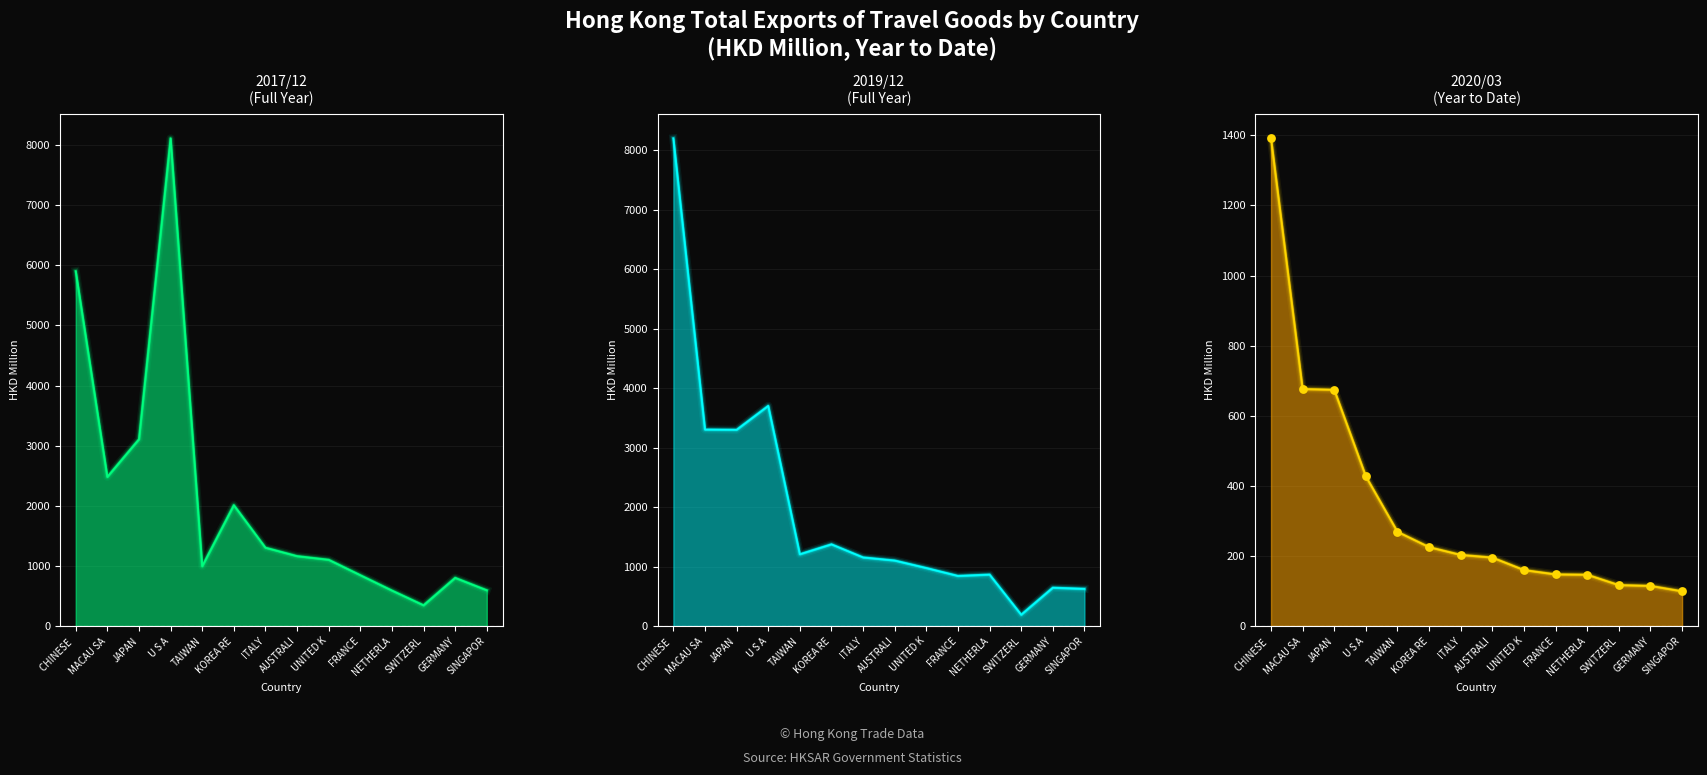

Approximately how many times larger is the value at U S A compared to KOREA RE?

1.9